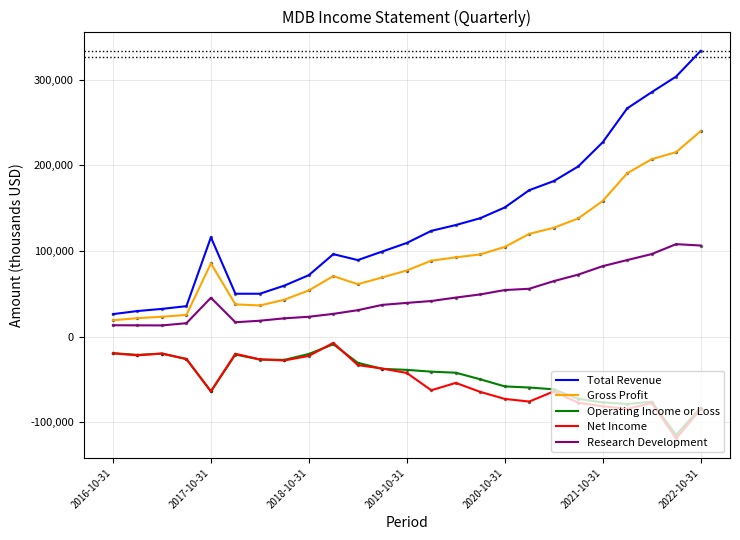

Does the chart have visible grid lines?

Yes